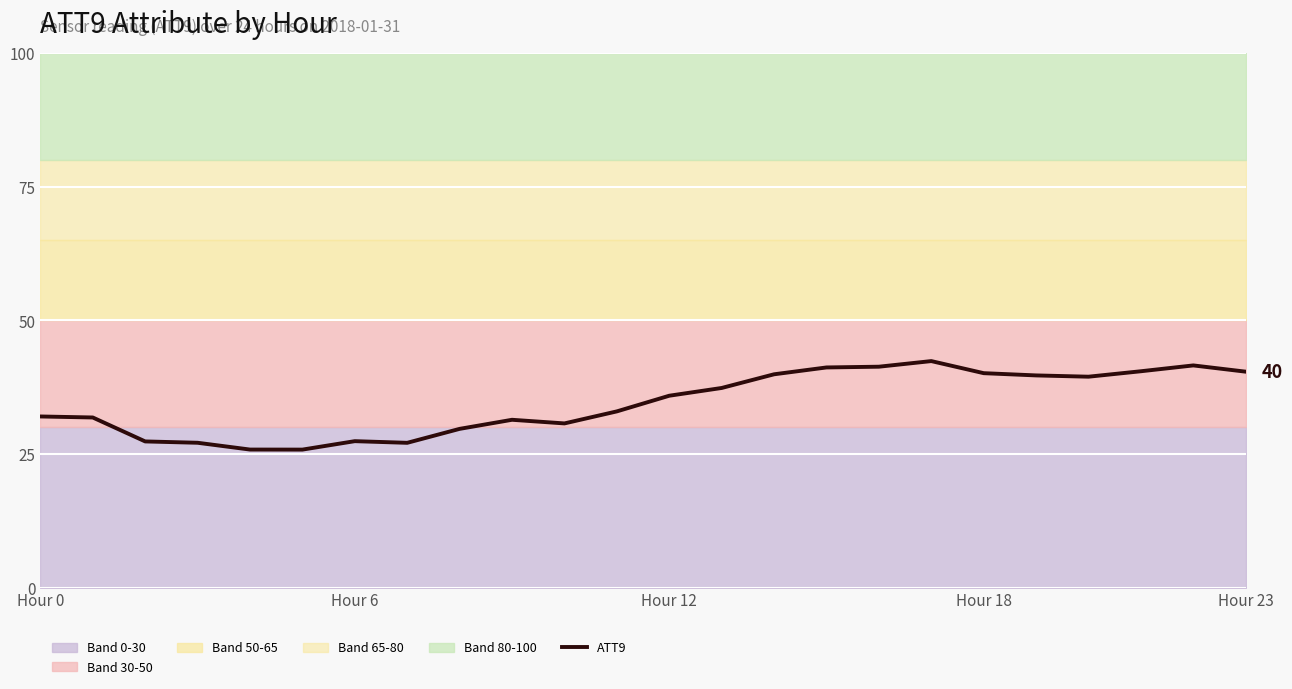

What is the sum of the values at 16 and 14?

81.3